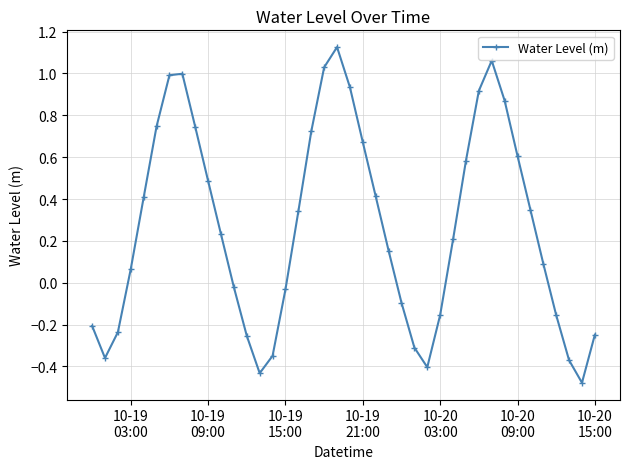

True or false: the data has more than 2 interior local peaks.

True